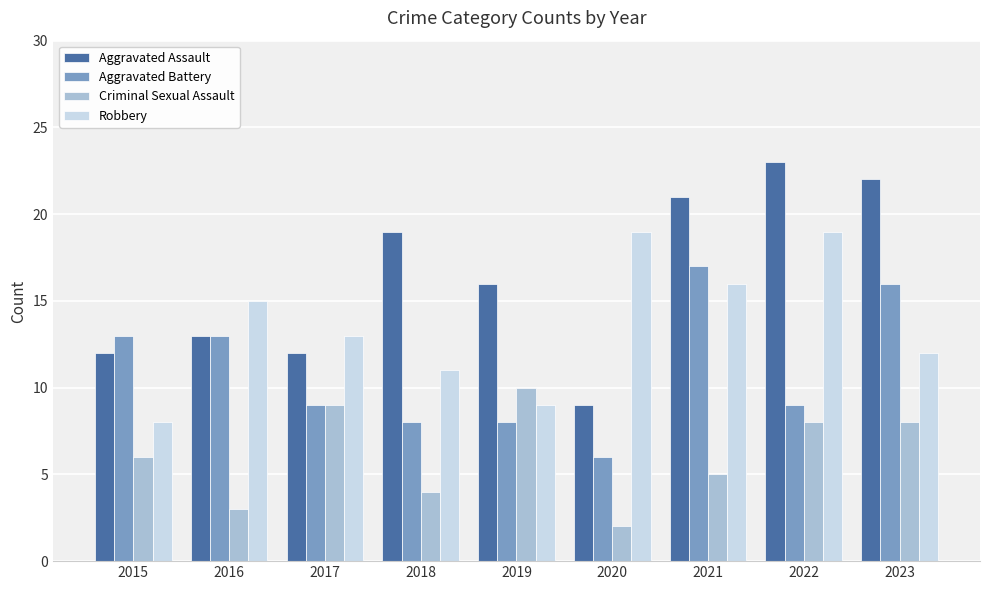

List the series in order of their overall mean, highest first.

Aggravated Assault, Robbery, Aggravated Battery, Criminal Sexual Assault